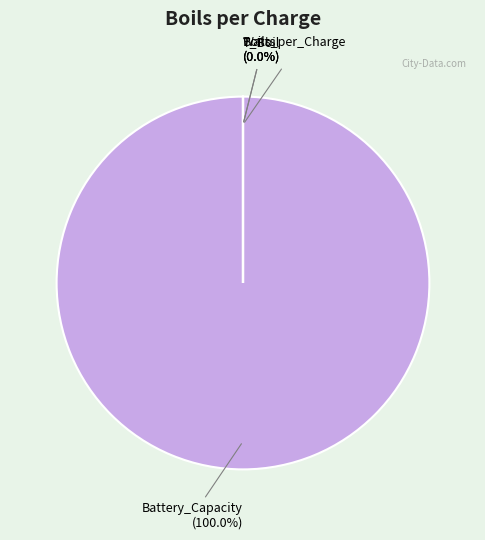

True or false: Watts accounts for 9% of the total.

False